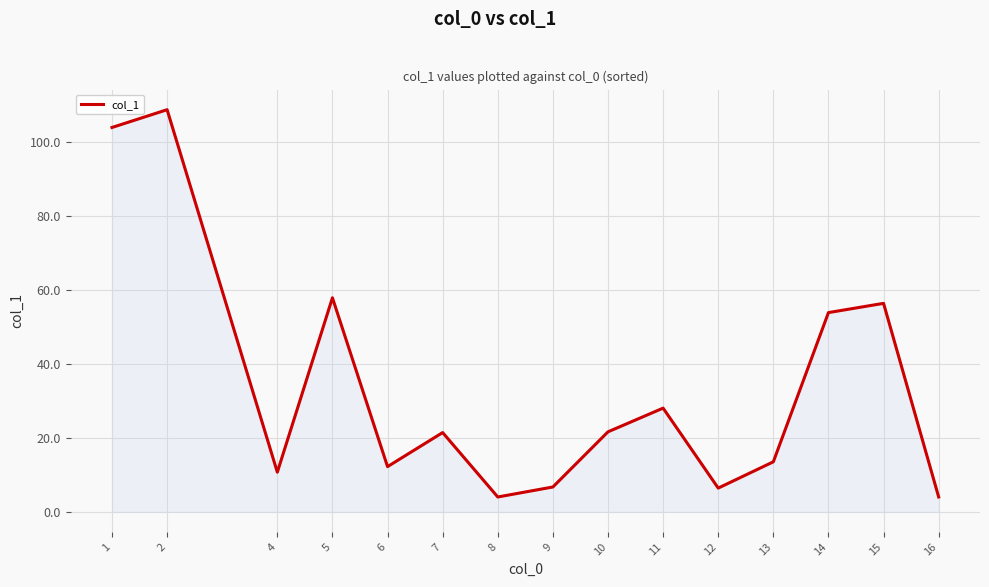

Where is the data nearest to the value 56?

15